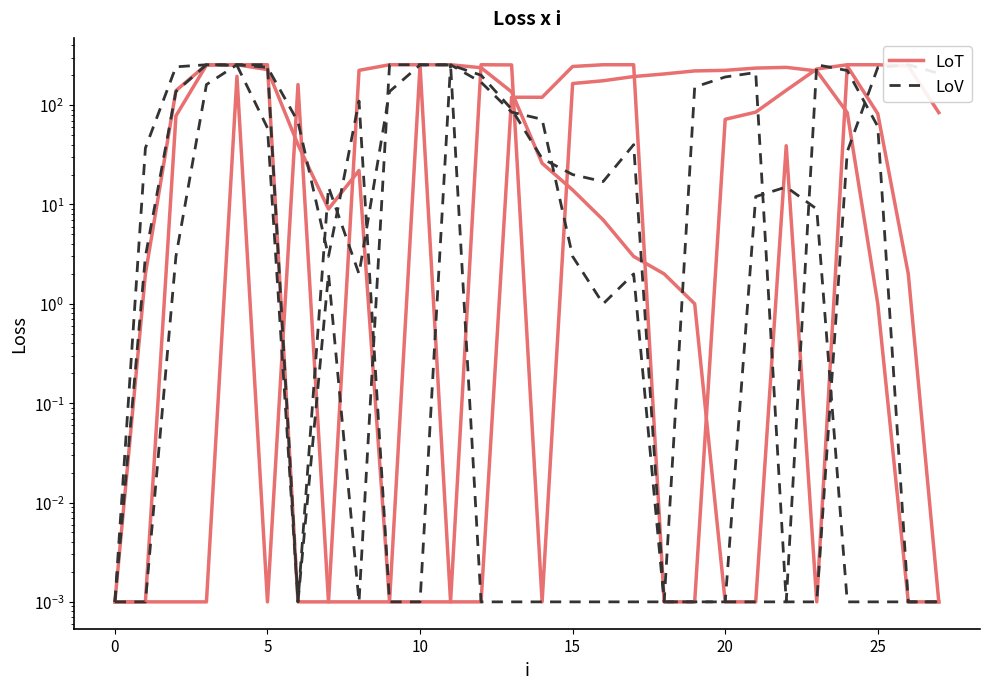

How many values in the LoT series exceed 176?

13